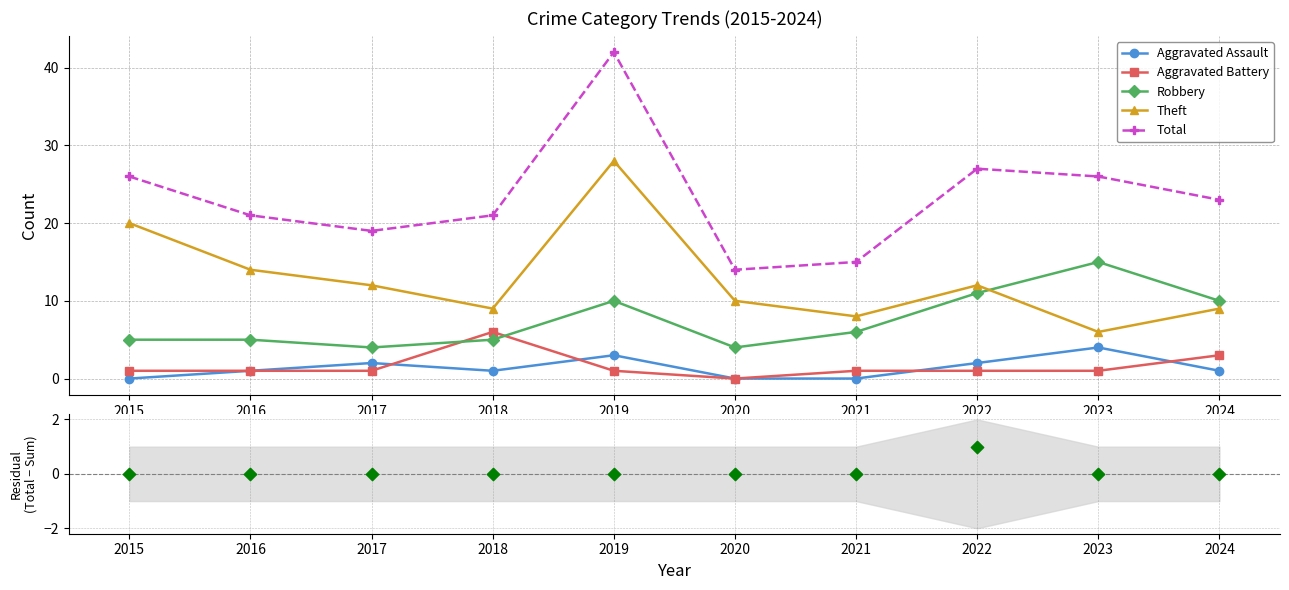

Which series contains the highest Y value?

Total